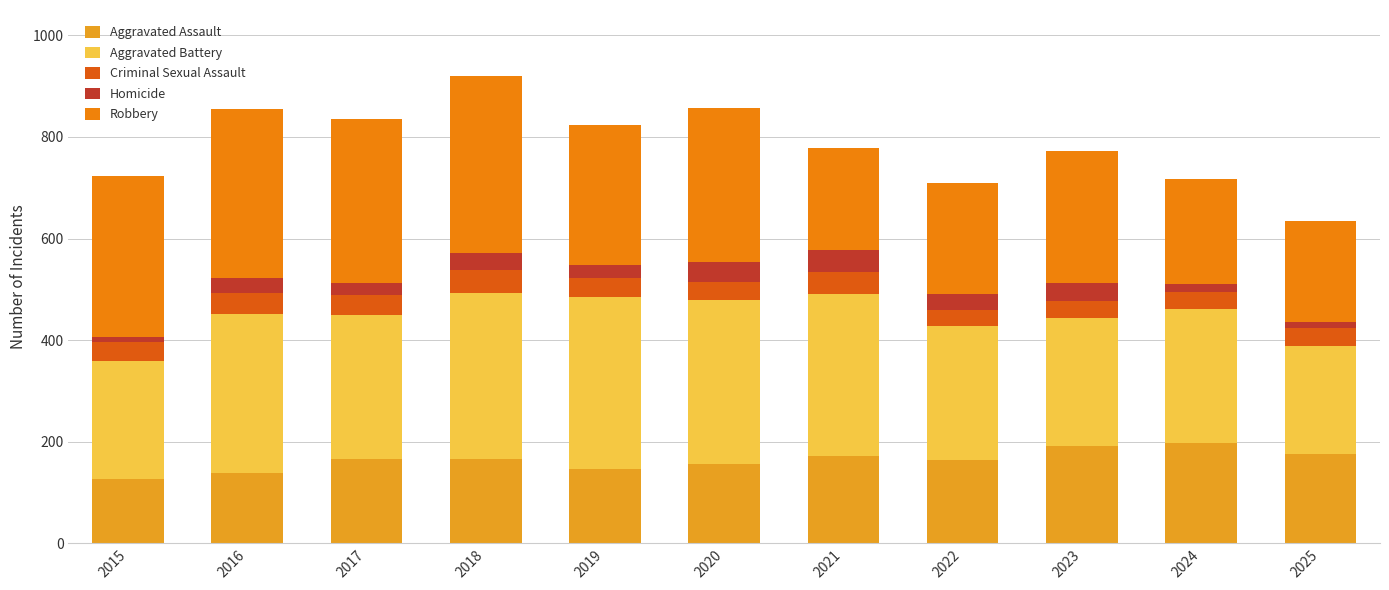

What is the total value across all series at 2022?

710